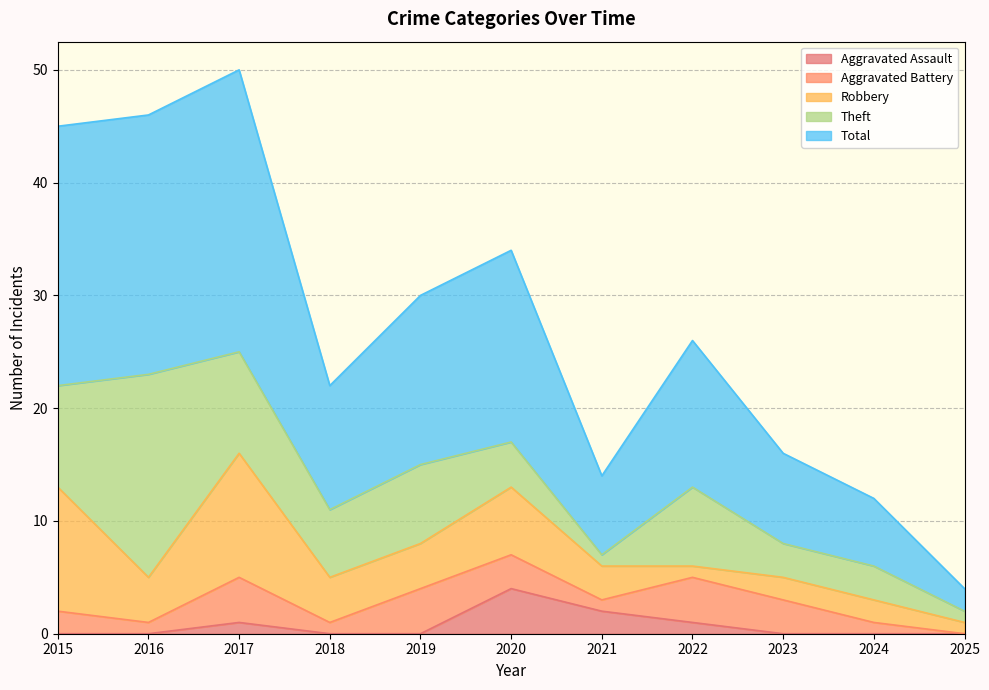

True or false: Total and Theft cross at least once.

False